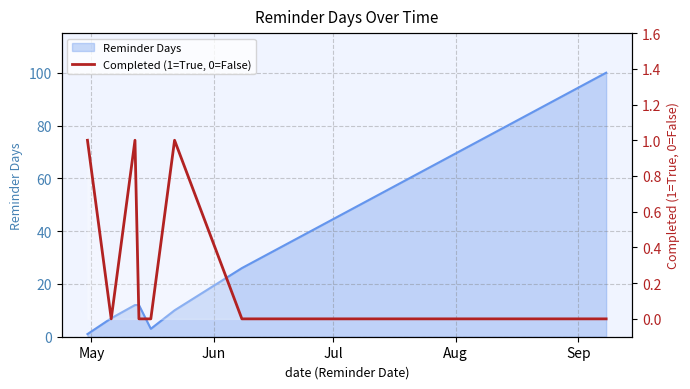

Count the values in the range 0 to 1.

8